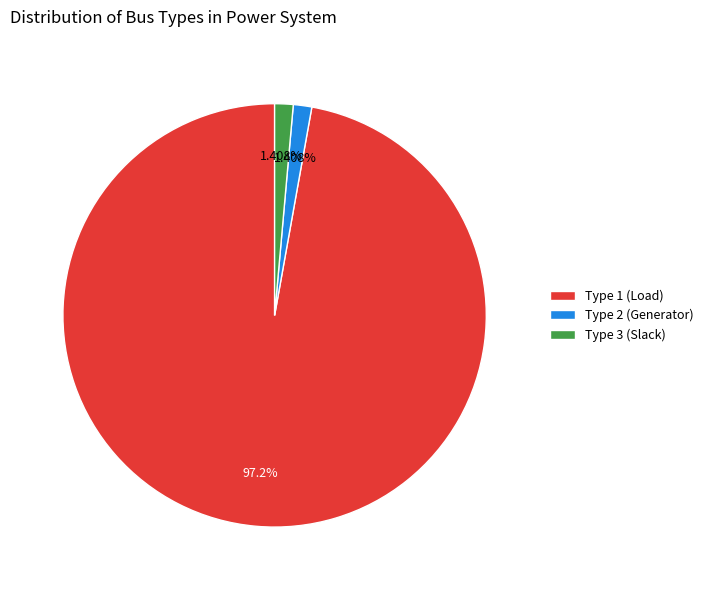

Is the sum of Type 3 (Slack) and Type 1 (Load) greater than half?

Yes